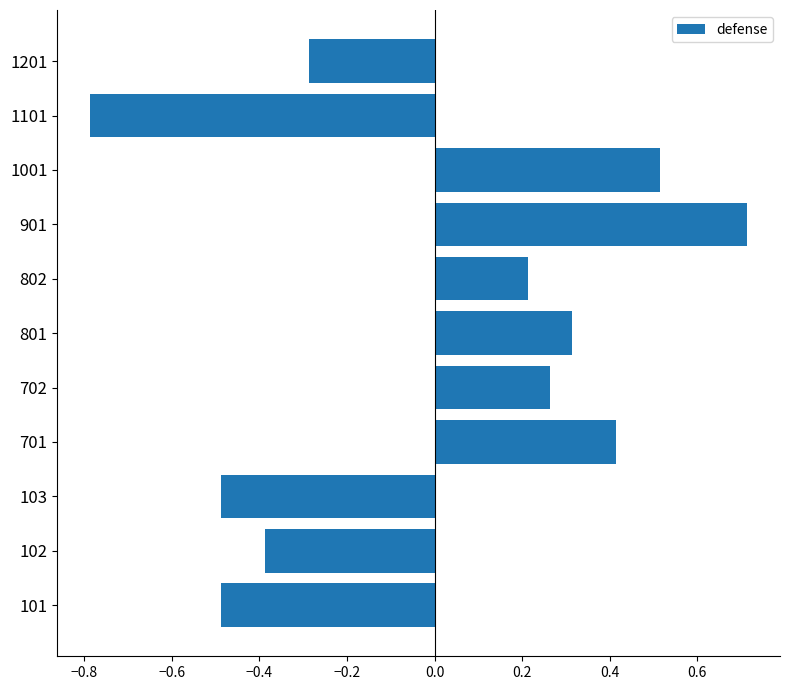

What is the change in value from 102 to 901?

+1.1